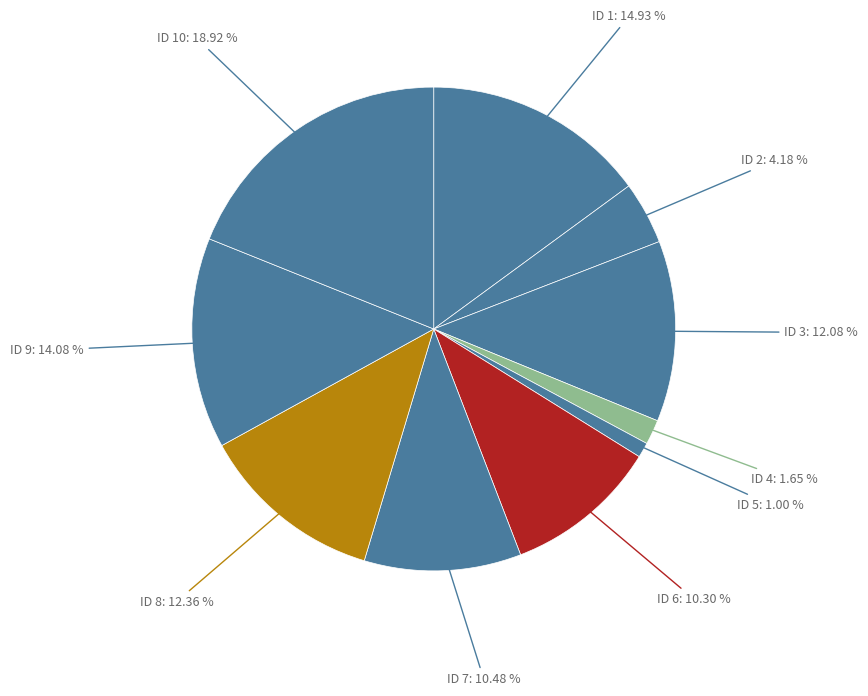

Combined, do ID 3 and ID 4 account for over 50%?

No